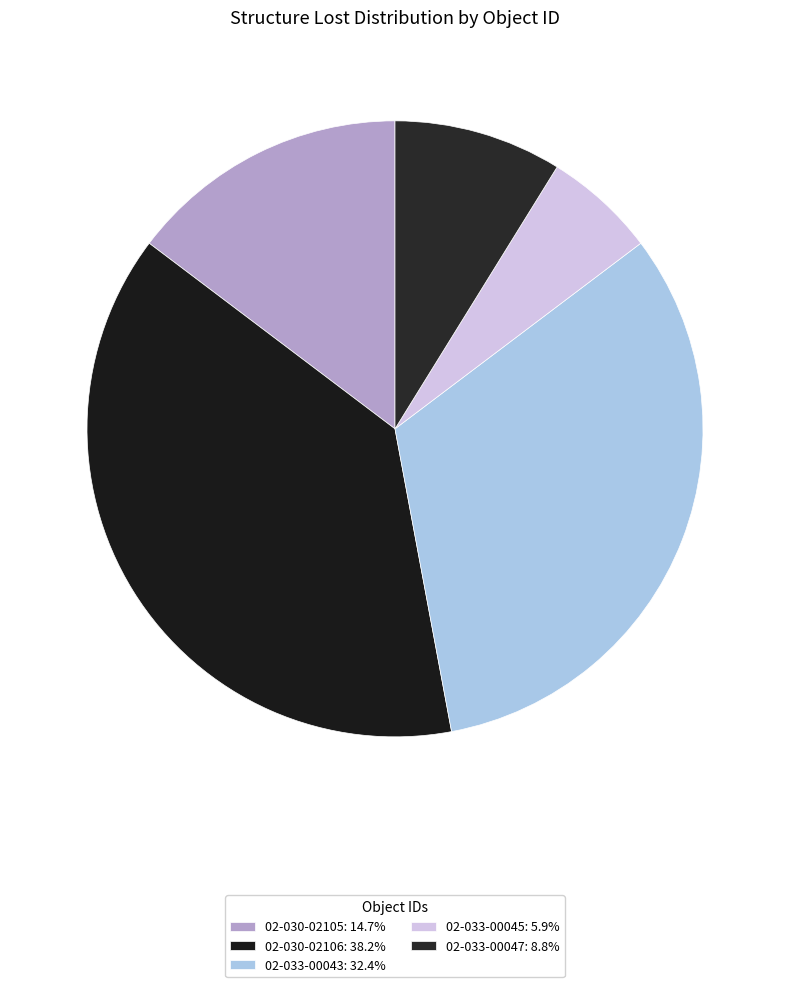

Which category has the biggest portion of the pie?

02-030-02106